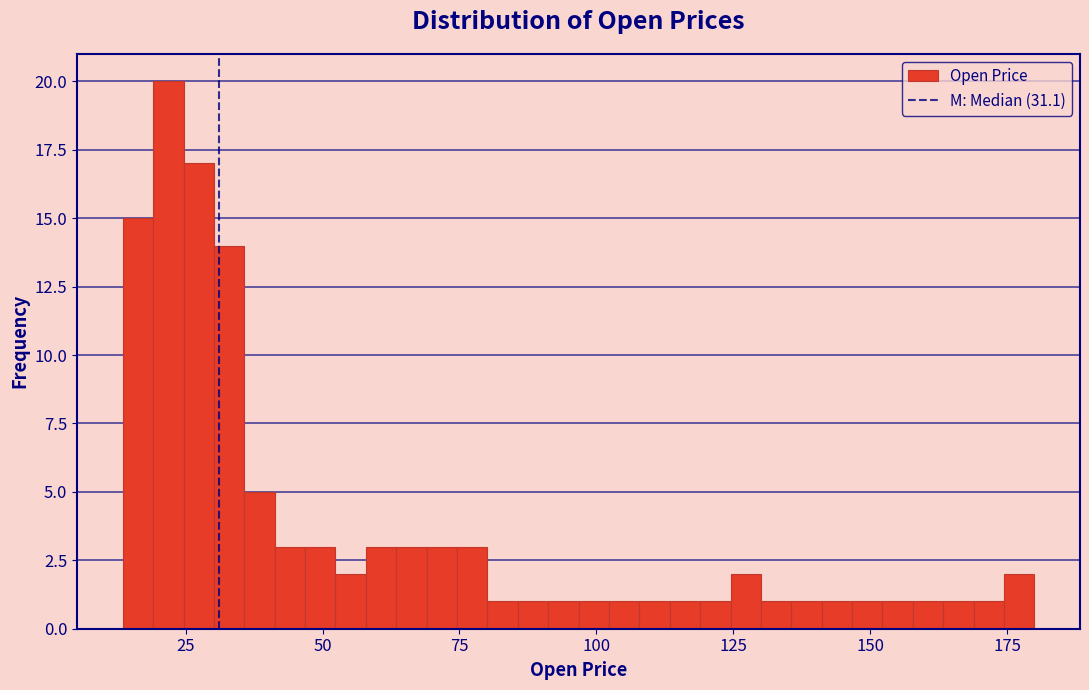

Around what value on the x-axis is the tallest bar? Give the approximate position of its centre, as read against the axis.

20